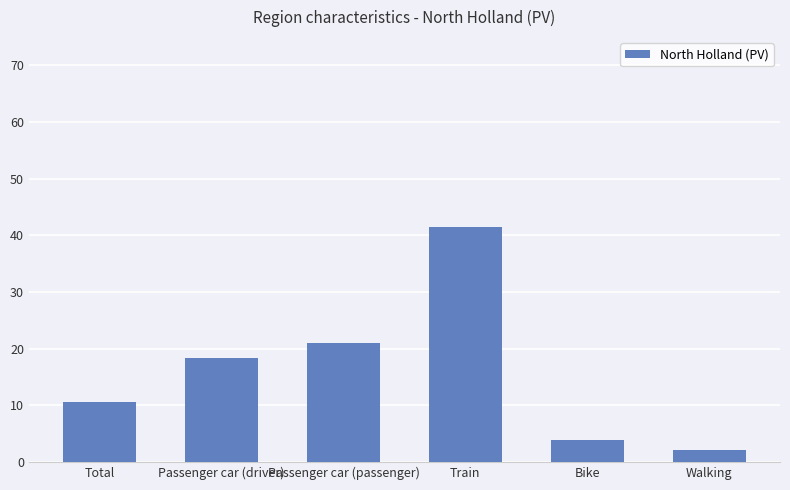

Rank the categories by value from lowest to highest.

Walking, Bike, Total, Passenger car (driver), Passenger car (passenger), Train